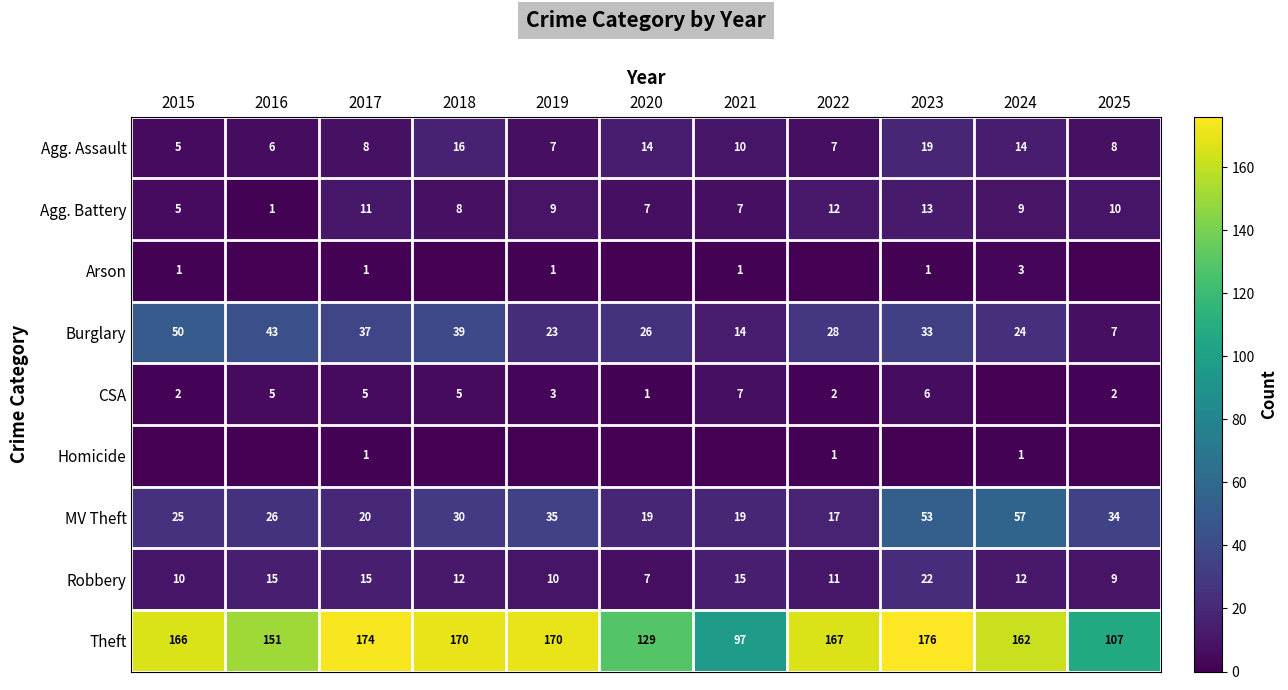

Which category has the lowest value in the Burglary series?

2025